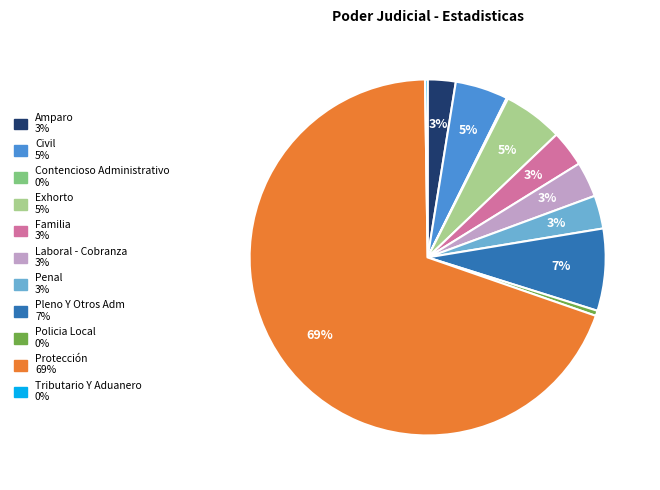

Is it true that Familia is 12% of the pie?

False